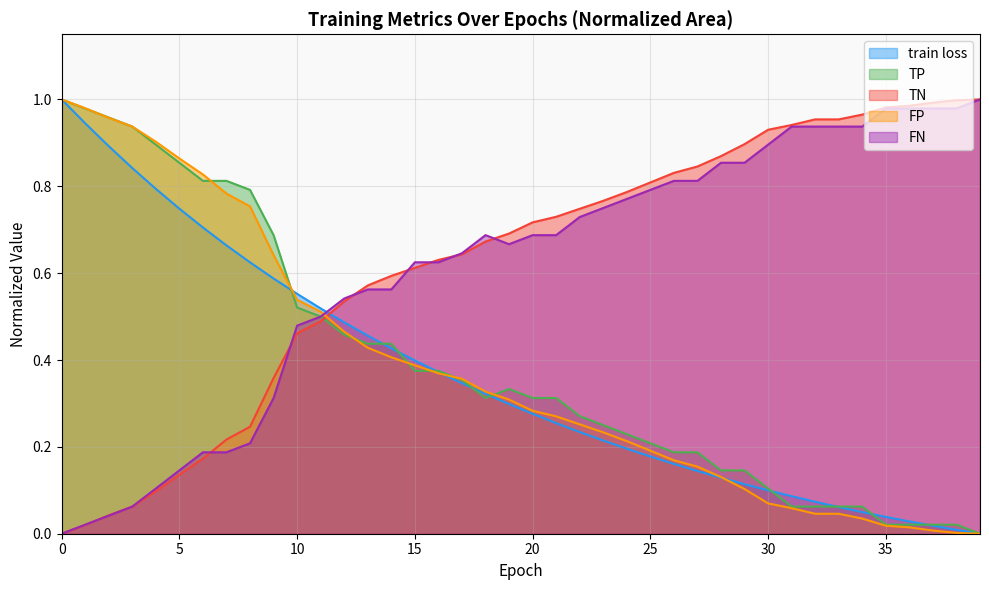

What is the difference between the highest and lowest values at 24?

0.6